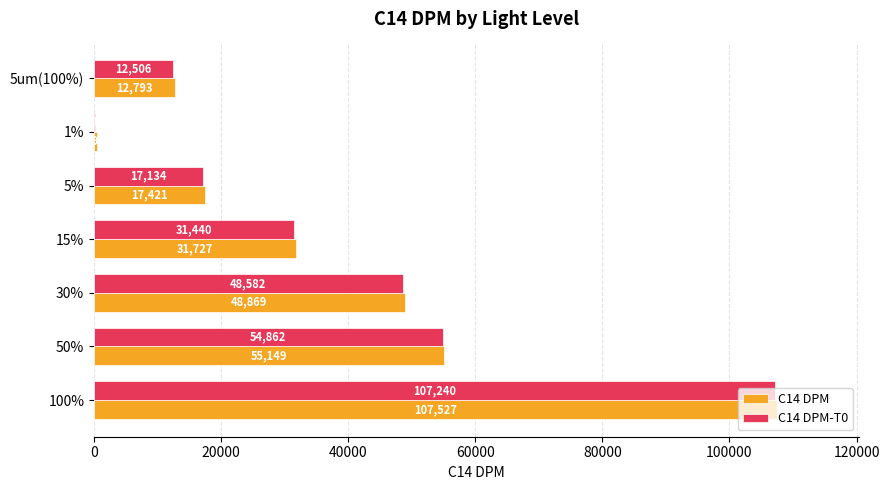

What is the approximate value of C14 DPM at 100%?

107527